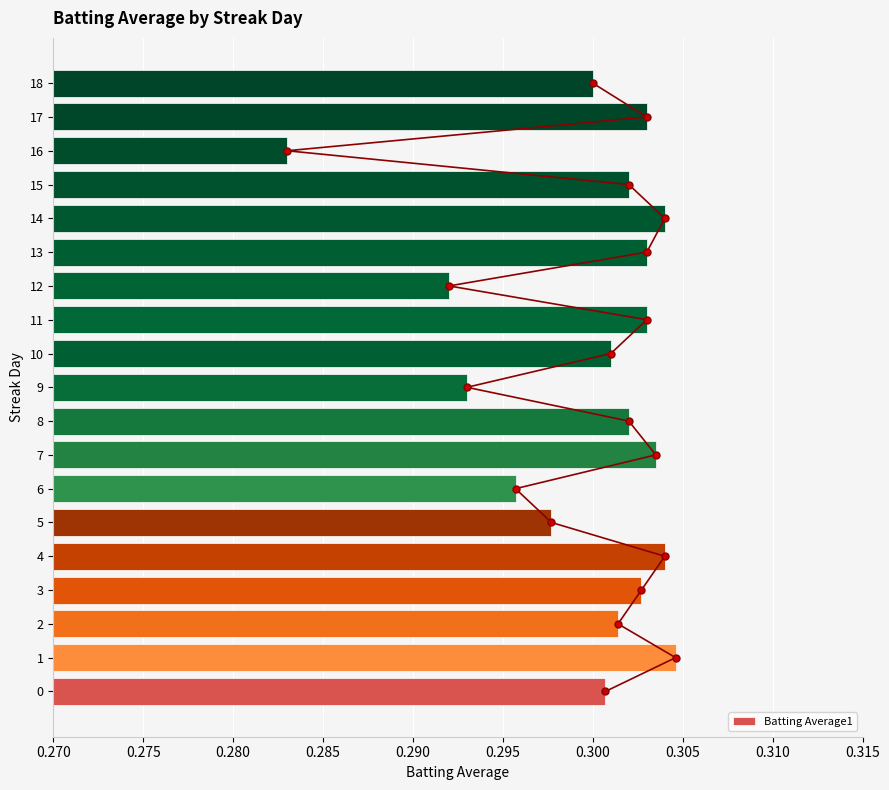

At which category does the chart reach its minimum across all series?

16